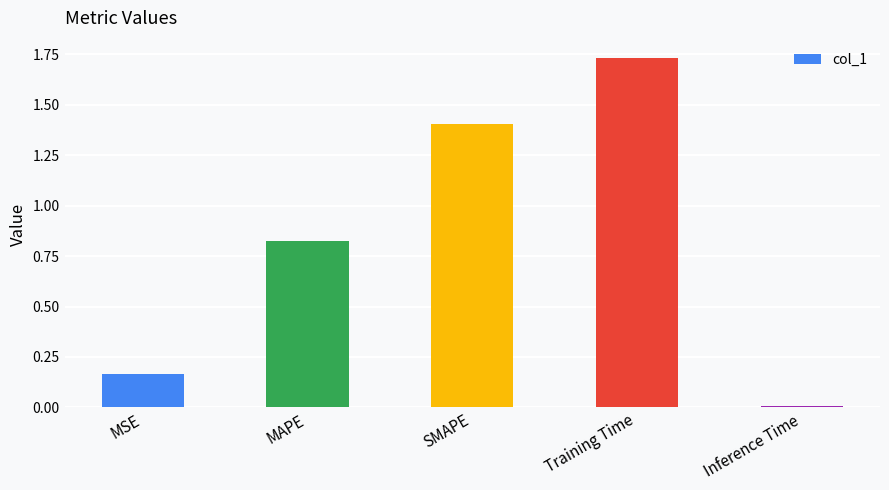

Which category has the lowest value across all series?

Inference Time